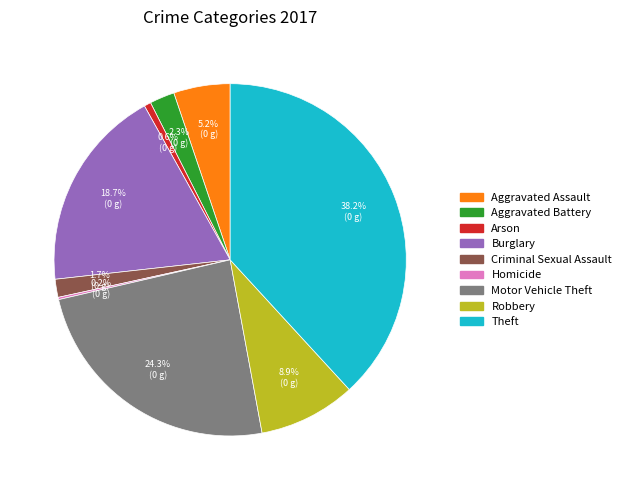

Does Aggravated Assault represent more than half of the total?

No